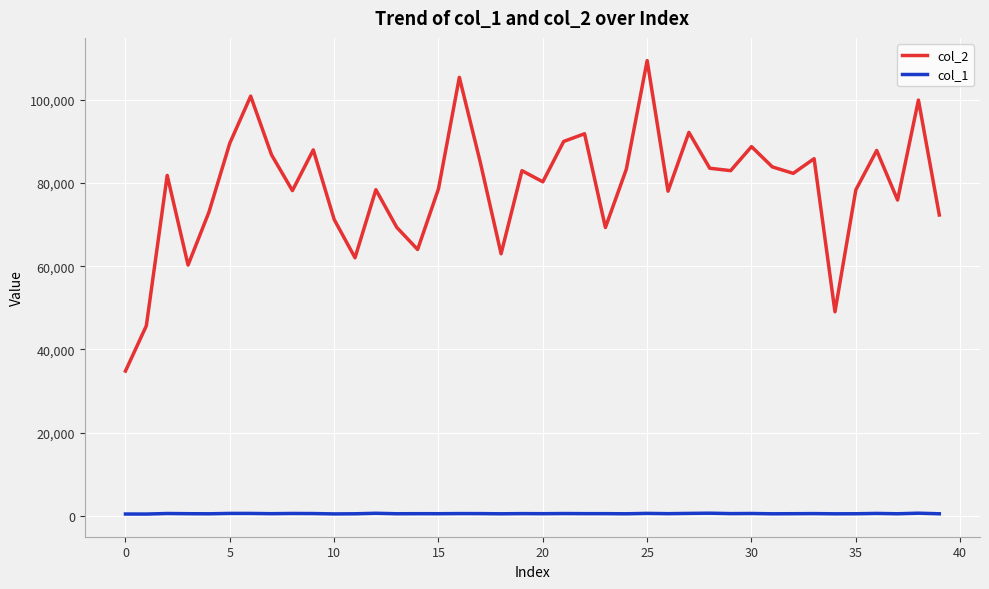

True or false: col_2 and col_1 cross at least once.

False